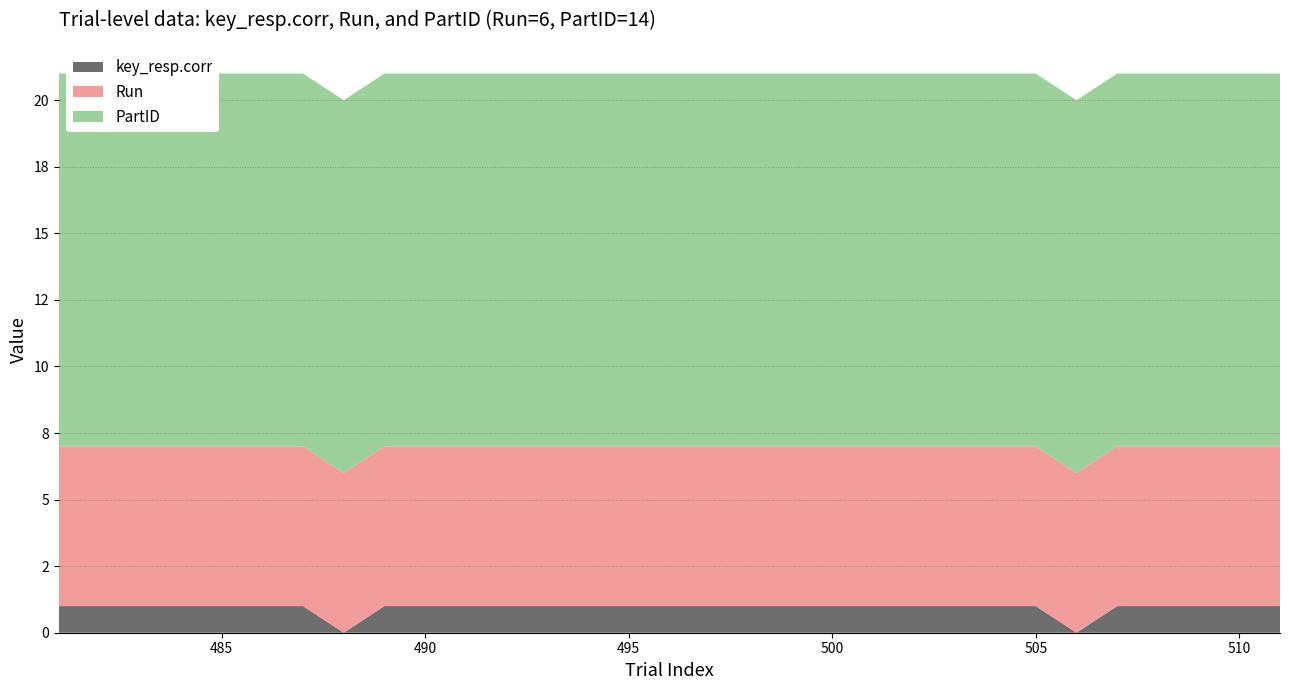

Reading right to left, transcribe all the data shown in this chart.

key_resp.corr: 1	1	1	1	1	0	1	1	1	1	1	1	1	1	1	1	1	1	1	1	1	1	1	0	1	1	1	1	1	1	1
Run: 6	6	6	6	6	6	6	6	6	6	6	6	6	6	6	6	6	6	6	6	6	6	6	6	6	6	6	6	6	6	6
PartID: 14	14	14	14	14	14	14	14	14	14	14	14	14	14	14	14	14	14	14	14	14	14	14	14	14	14	14	14	14	14	14